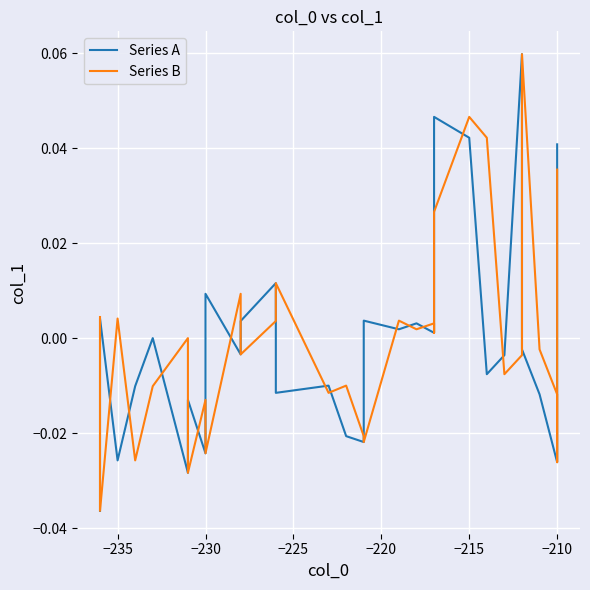

How many lines are shown in the chart?

2